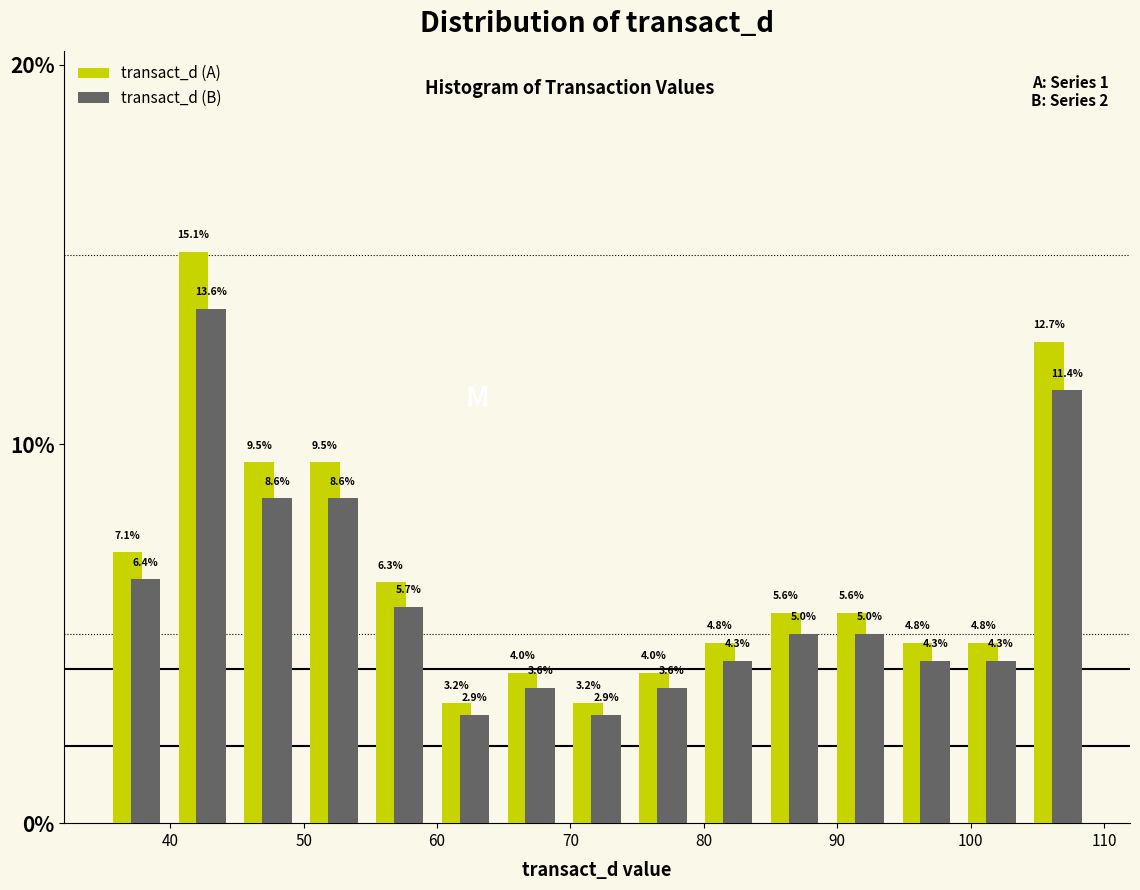

In the transact_d (A) series, which range on the x-axis has the tallest bar?

40 to 45